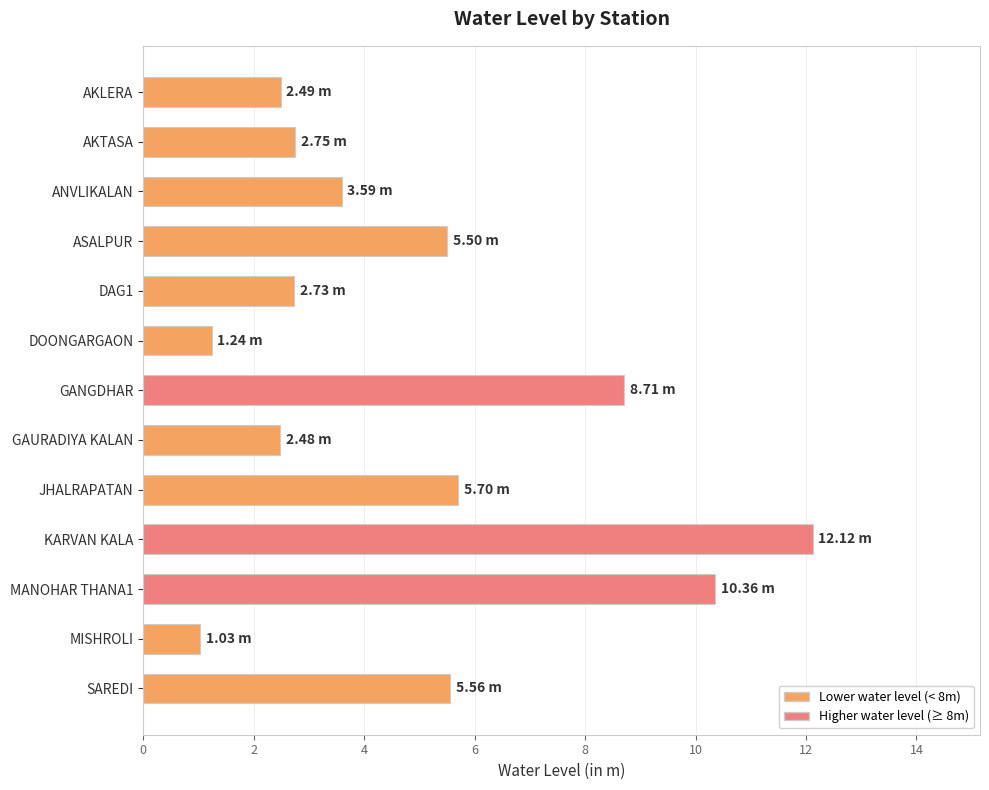

Approximately how many times larger is the value at KARVAN KALA compared to ANVLIKALAN?

3.4